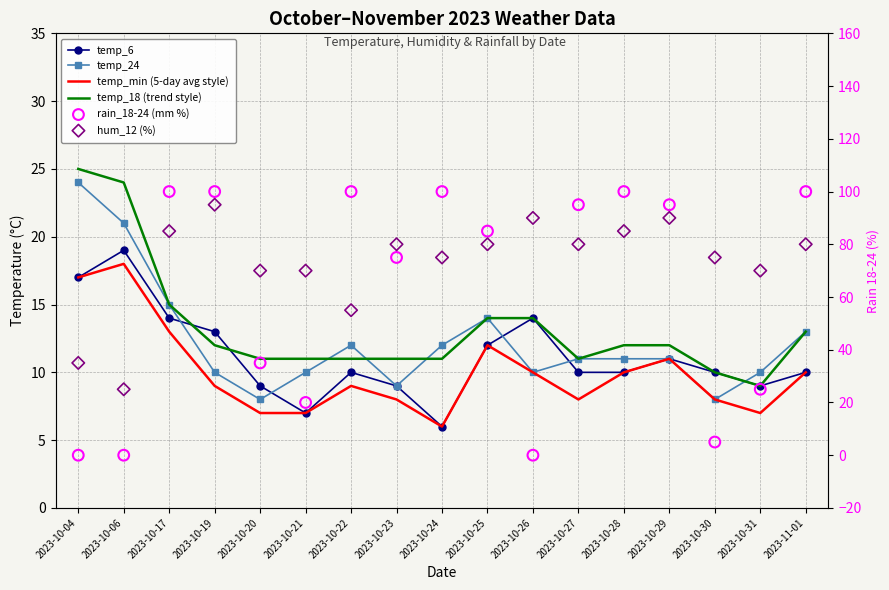

At which category is the sum across all series the highest?

2023-10-17